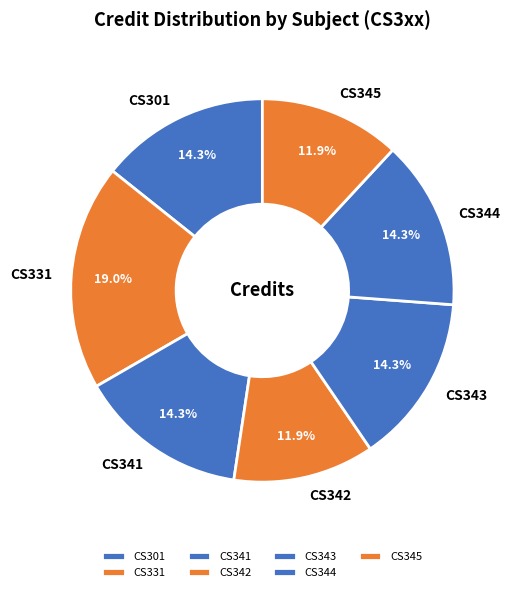

To the nearest percent, what is the difference between the largest and smallest slice percentages?

7%